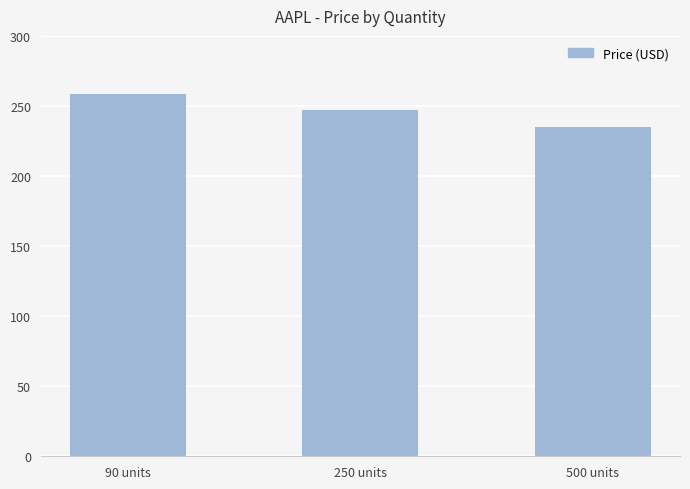

What is the change in value from 250 units to 500 units?

-12.0